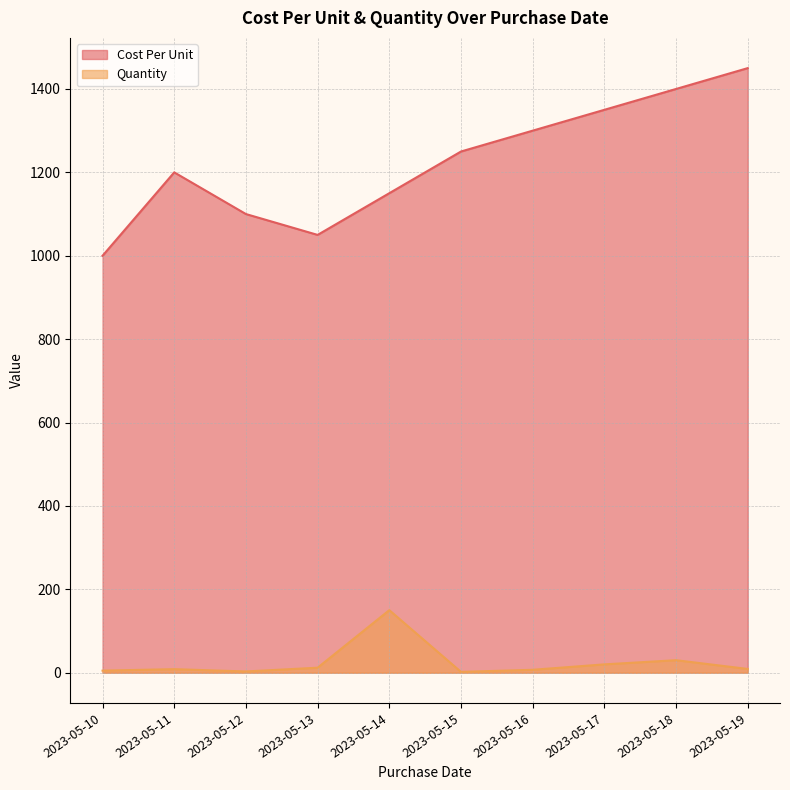

Which series changed the most between 2023-05-13 and 2023-05-16?

Cost Per Unit